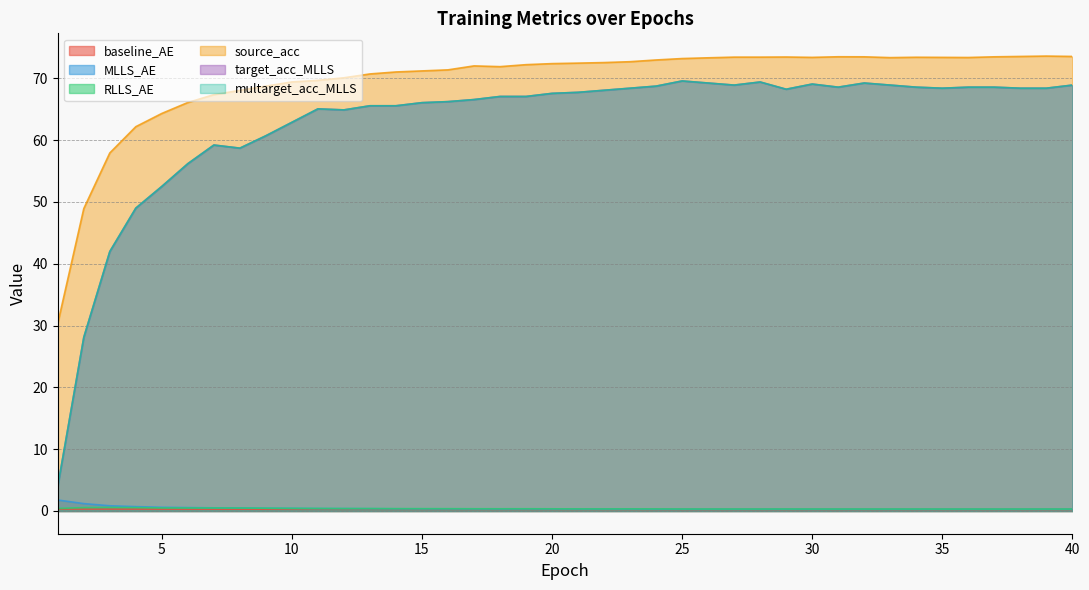

Reading right to left, what are all the values shown in this chart?

baseline_AE: 0.2	0.2	0.2	0.2	0.2	0.2	0.2	0.2	0.2	0.2	0.2	0.2	0.2	0.2	0.2	0.2	0.3	0.3	0.3	0.3	0.3	0.3	0.3	0.3	0.3	0.3	0.3	0.3	0.3	0.3	0.3	0.3	0.3	0.3	0.3	0.3	0.3	0.3	0.3	0.3
MLLS_AE: 0.3	0.3	0.3	0.3	0.3	0.3	0.3	0.3	0.3	0.3	0.3	0.3	0.3	0.3	0.3	0.3	0.3	0.3	0.3	0.3	0.3	0.3	0.3	0.3	0.3	0.3	0.3	0.4	0.4	0.4	0.4	0.4	0.5	0.5	0.5	0.6	0.7	0.8	1.2	1.8
RLLS_AE: 0.3	0.3	0.3	0.3	0.3	0.3	0.3	0.3	0.3	0.3	0.3	0.3	0.3	0.3	0.3	0.3	0.3	0.3	0.3	0.3	0.3	0.4	0.4	0.4	0.4	0.4	0.4	0.4	0.4	0.4	0.4	0.4	0.5	0.5	0.5	0.5	0.5	0.6	0.5	0.4
source_acc: 73.5	73.6	73.5	73.5	73.4	73.4	73.4	73.3	73.5	73.5	73.4	73.4	73.4	73.4	73.3	73.2	73.0	72.7	72.5	72.5	72.4	72.2	71.9	72.0	71.4	71.2	71.0	70.7	70.1	69.7	69.4	68.7	68.0	67.3	66.1	64.3	62.2	57.9	48.9	30.4
target_acc_MLLS: 68.9	68.4	68.4	68.6	68.6	68.4	68.6	68.9	69.2	68.6	69.1	68.2	69.4	68.9	69.2	69.6	68.7	68.4	68.1	67.7	67.6	67.1	67.1	66.6	66.2	66.1	65.6	65.6	64.9	65.1	62.9	60.7	58.7	59.2	56.2	52.5	49.0	42.0	28.1	4.0
multarget_acc_MLLS: 68.9	68.4	68.4	68.6	68.6	68.4	68.6	68.9	69.2	68.6	69.1	68.2	69.4	68.9	69.2	69.6	68.7	68.4	68.1	67.7	67.6	67.1	67.1	66.6	66.2	66.1	65.6	65.6	64.9	65.1	62.9	60.7	58.7	59.2	56.2	52.5	49.0	42.0	28.1	4.0